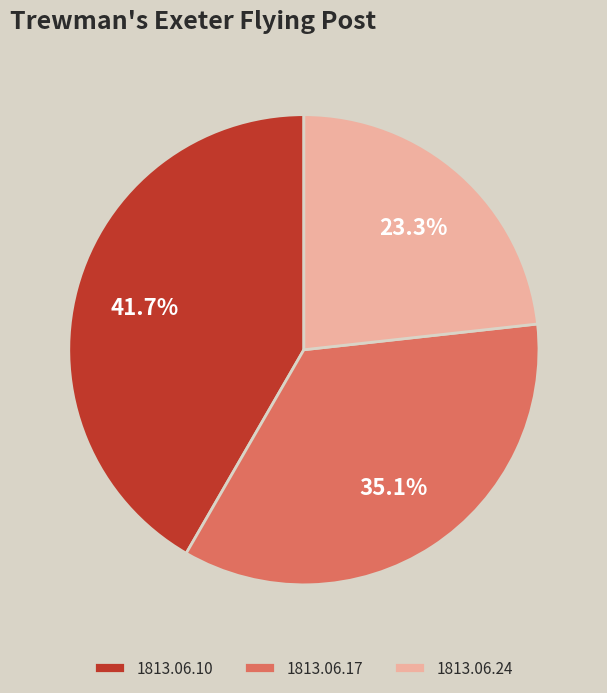

Rank the categories by value from highest to lowest.

1813.06.10, 1813.06.17, 1813.06.24